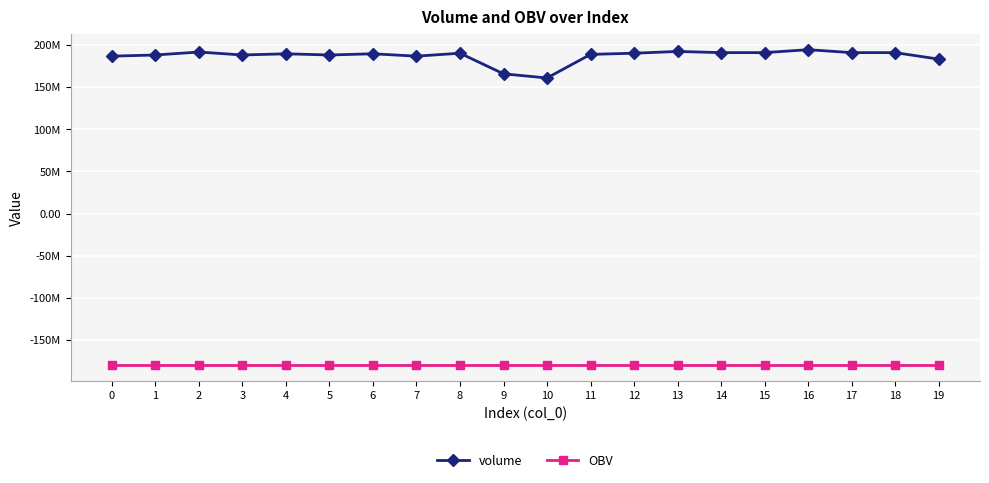

What are all the series names shown in the legend?

volume, OBV